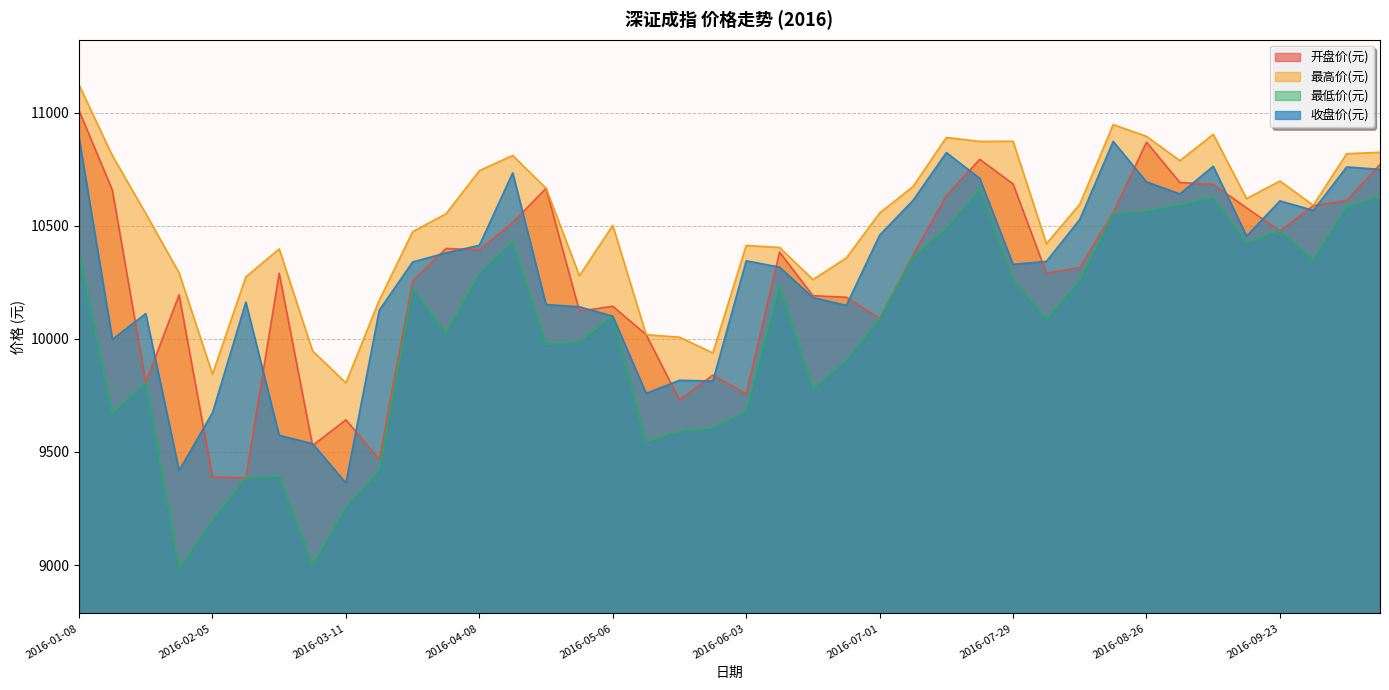

Between 2016-10-14 and 2016-09-23, which is larger?

2016-10-14